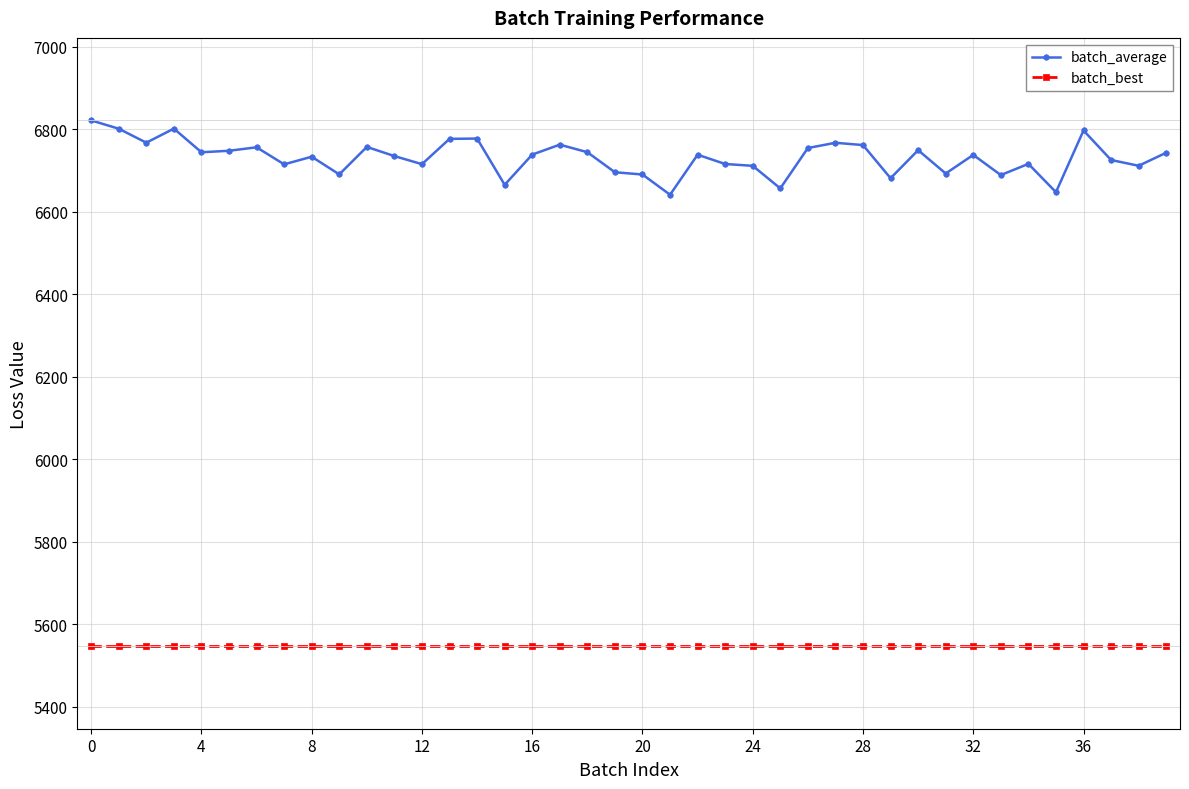

Which series has the widest spread of values?

batch_average